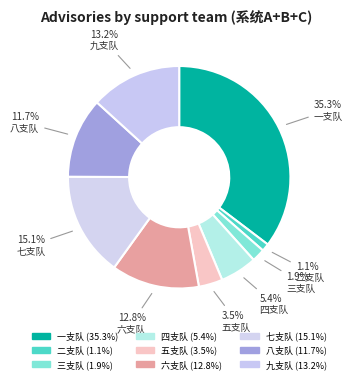

To the nearest percent, what is the combined percentage of 九支队 and 一支队?

49%